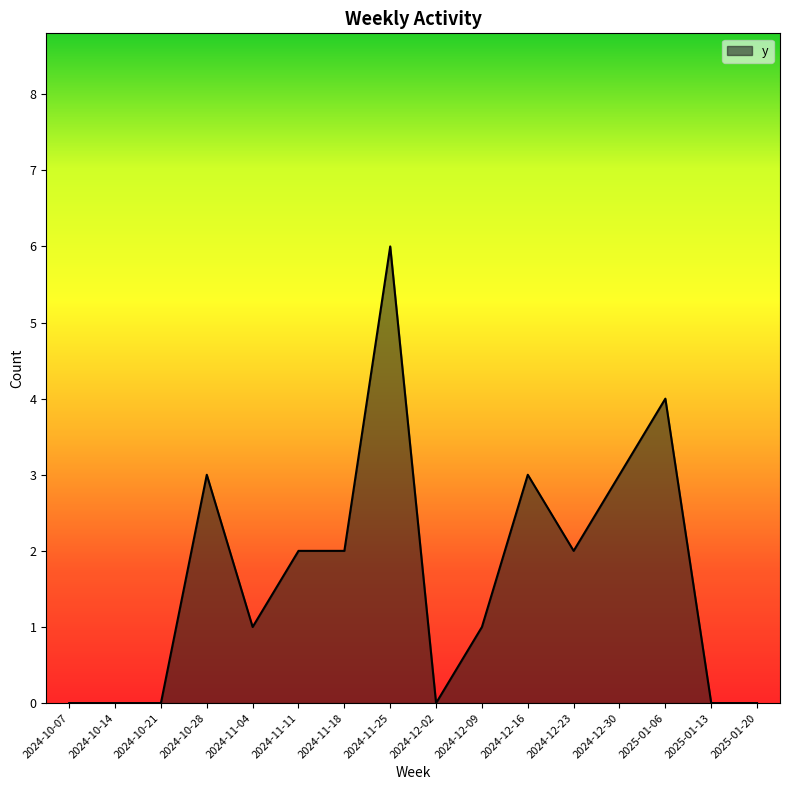

How many lines are shown in the chart?

1